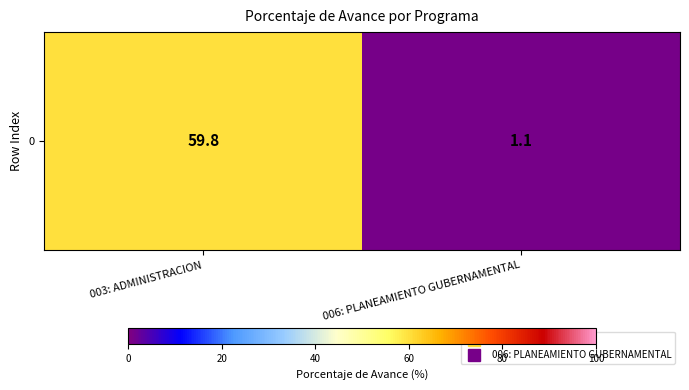

How many data points does each series have?

2